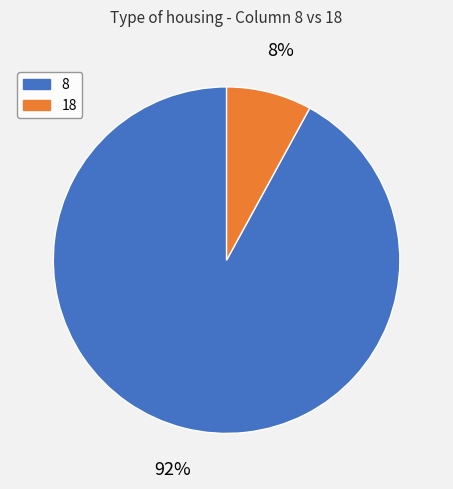

Rank the categories by value from lowest to highest.

18, 8